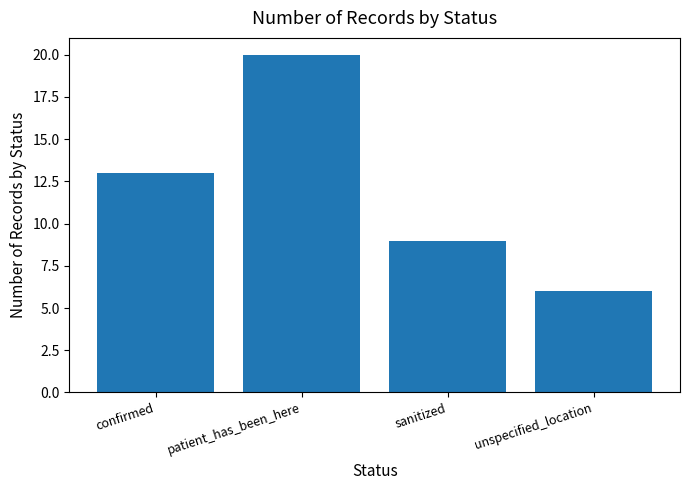

At which label is the value closest to 13?

confirmed